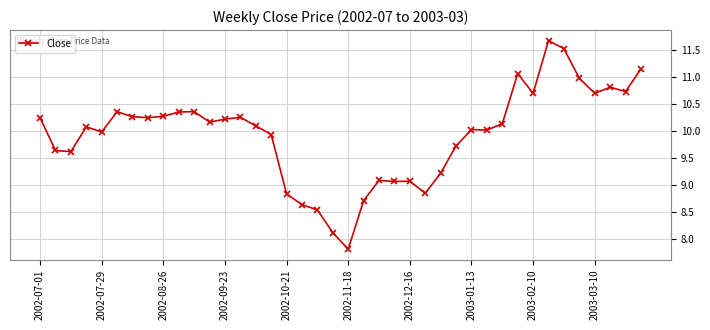

What is the difference between the maximum and minimum values?

3.9